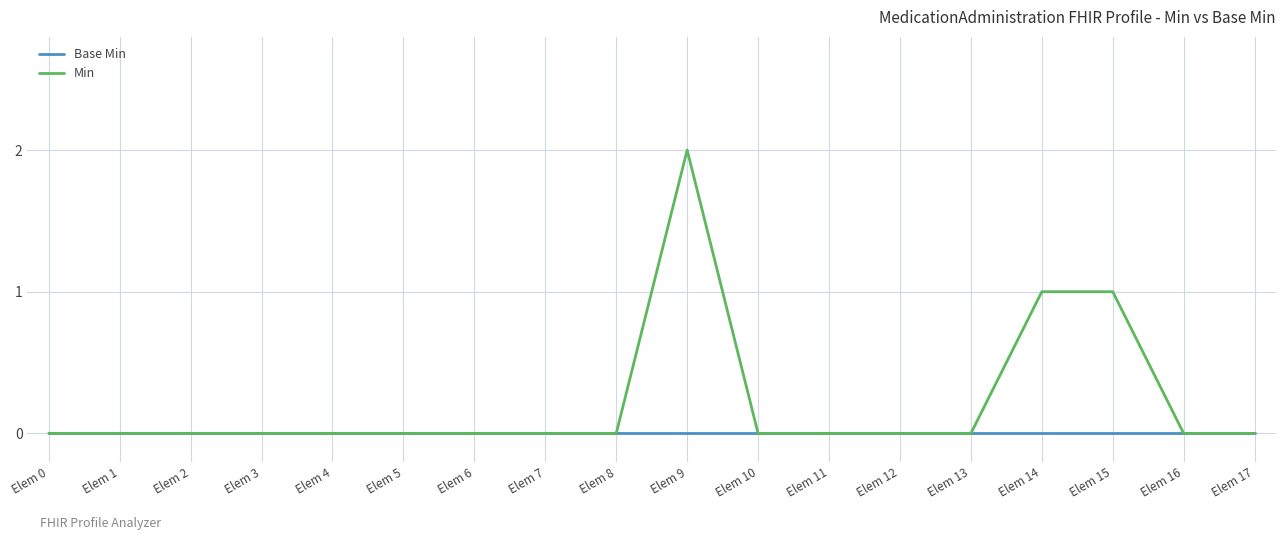

Does the chart have visible grid lines?

Yes